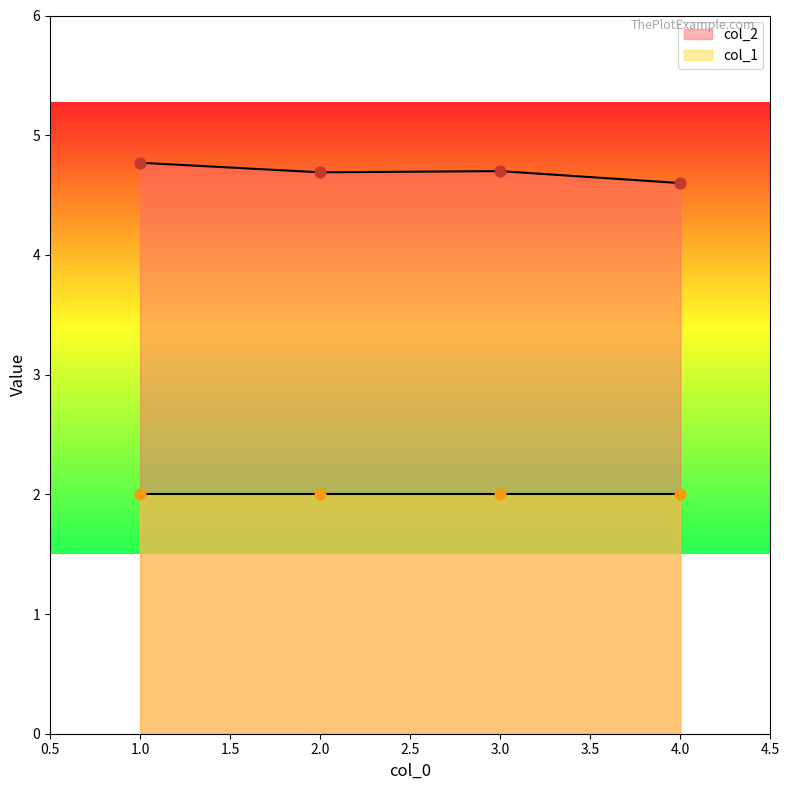

Approximately how many times larger is the value at 2 compared to 4?

1.0